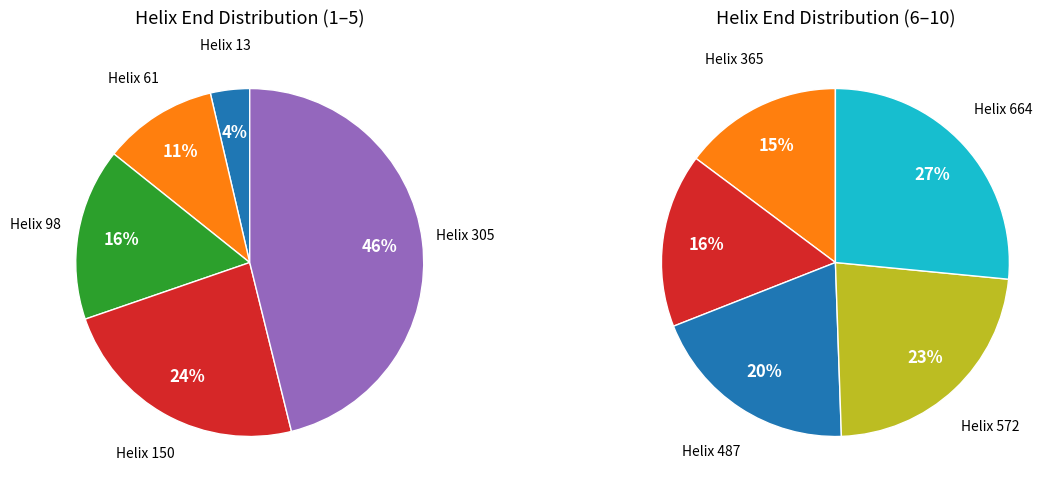

Combined, do 98 and 61 account for over 50%?

No